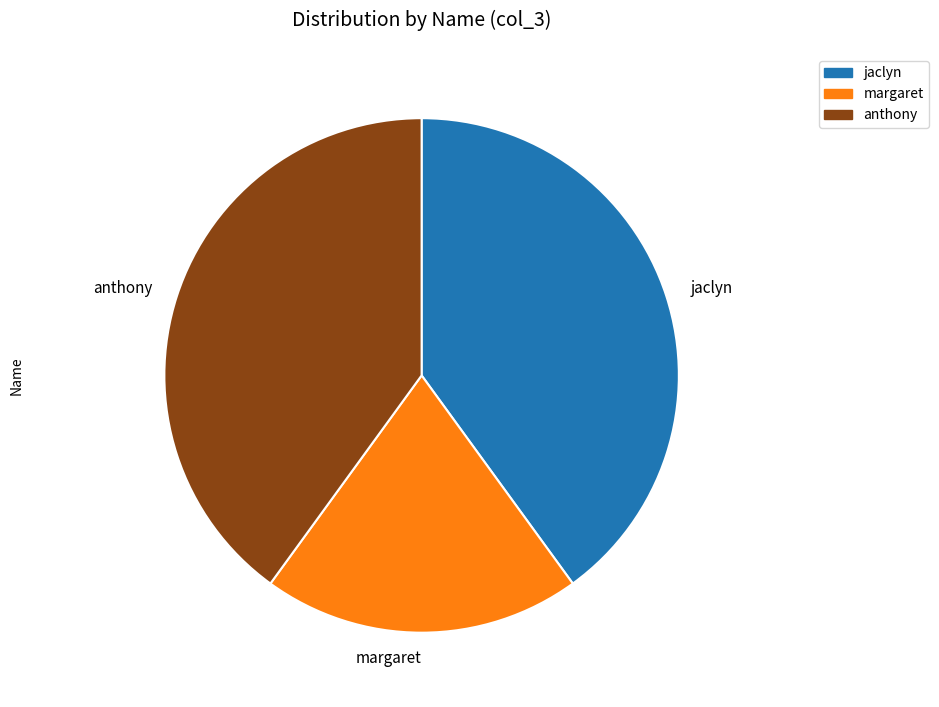

Combined, do anthony and jaclyn account for over 50%?

Yes